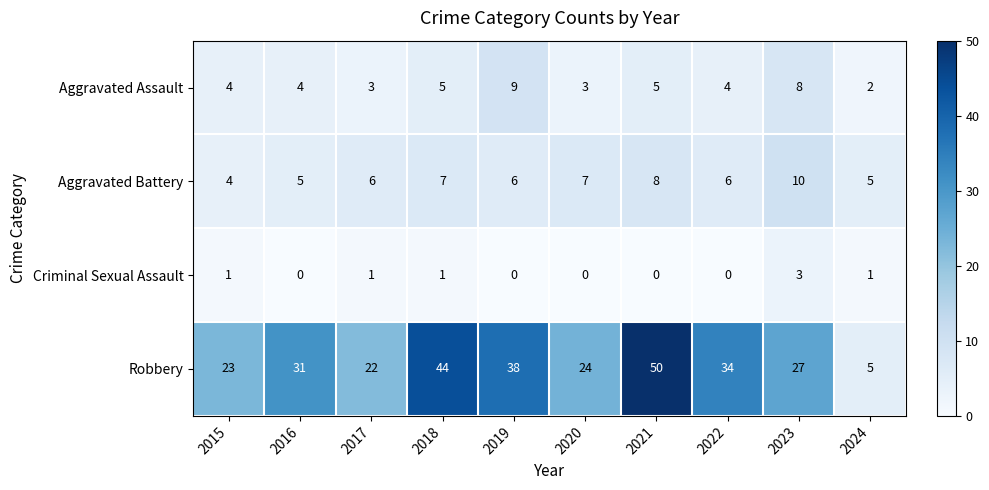

What is the greatest value displayed?

50